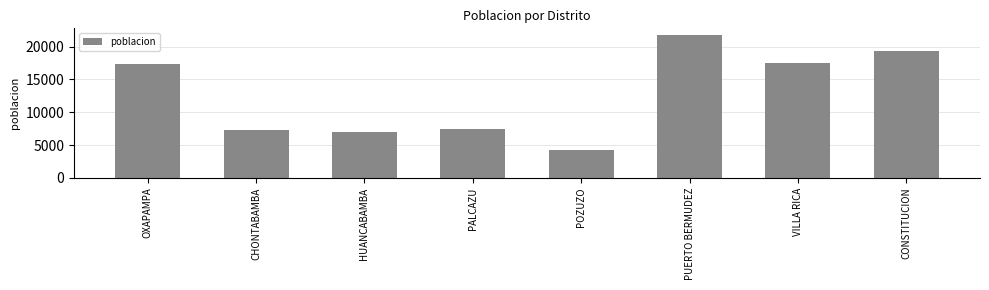

How many bars are there in total?

8